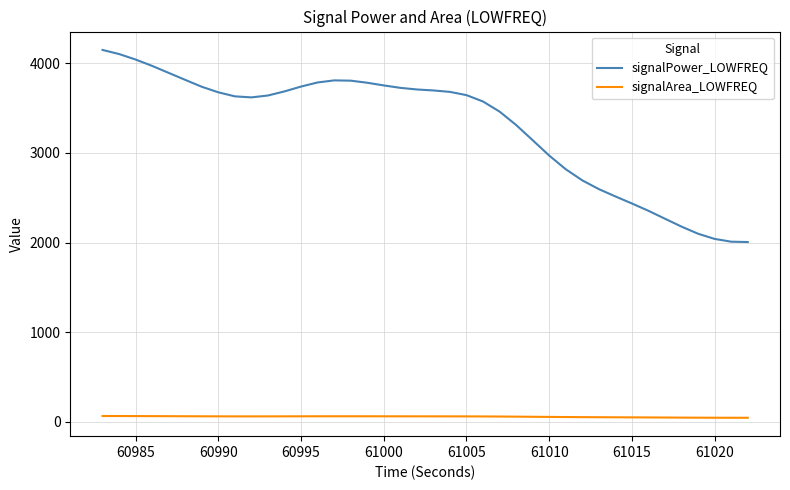

What is the greatest value displayed?

4149.6